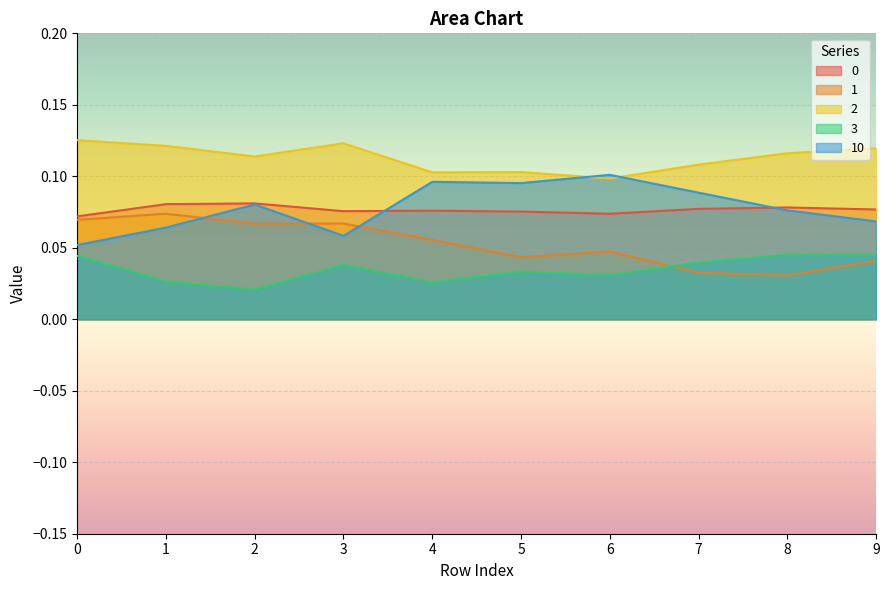

What is the value of the 10 point at the 10th from the left?

0.1